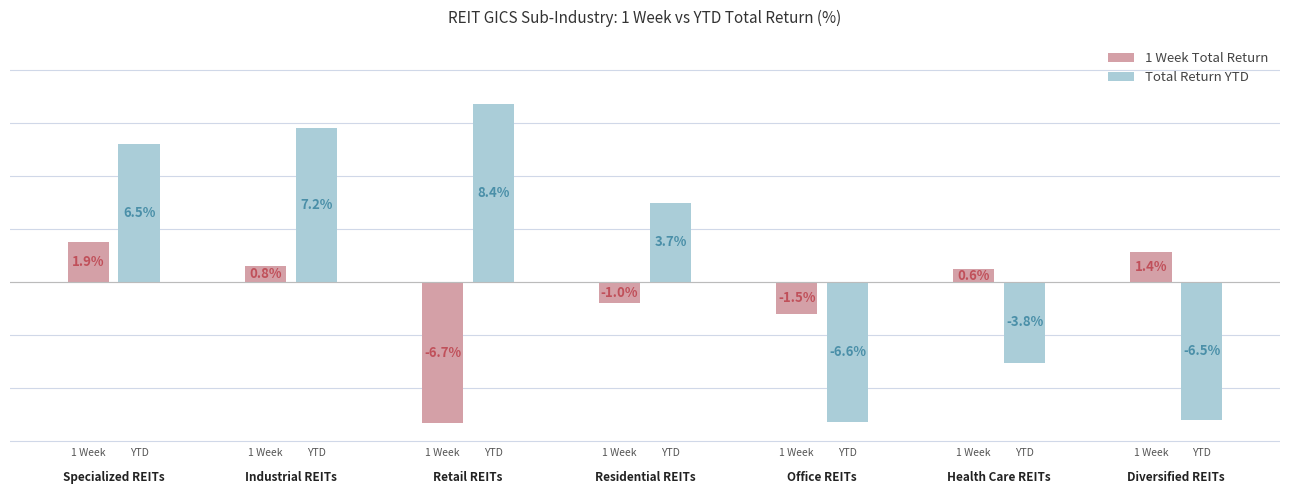

Rank the series by their maximum value, from lowest to highest.

1 Week Total Return, Total Return YTD